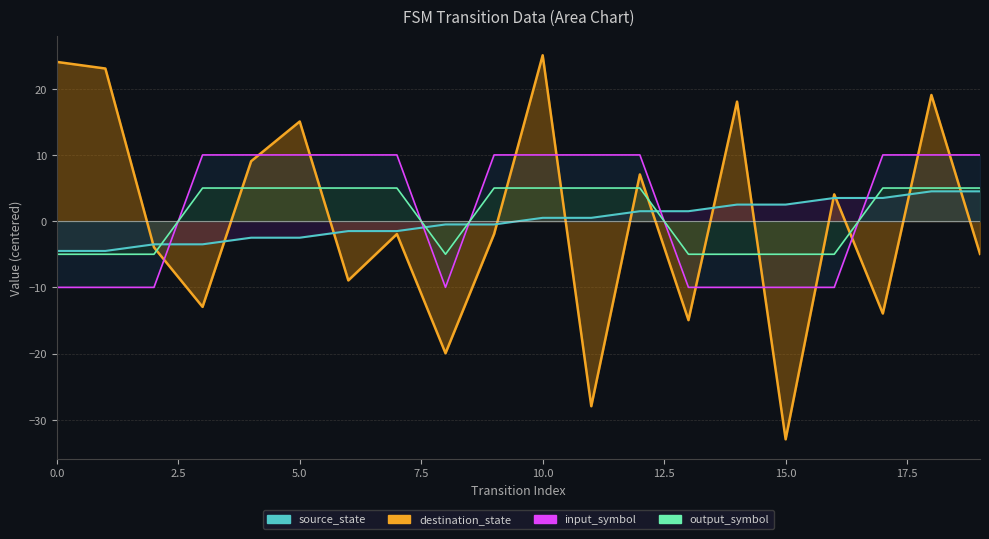

After their last crossing, which series has the higher values: output_symbol or destination_state?

output_symbol